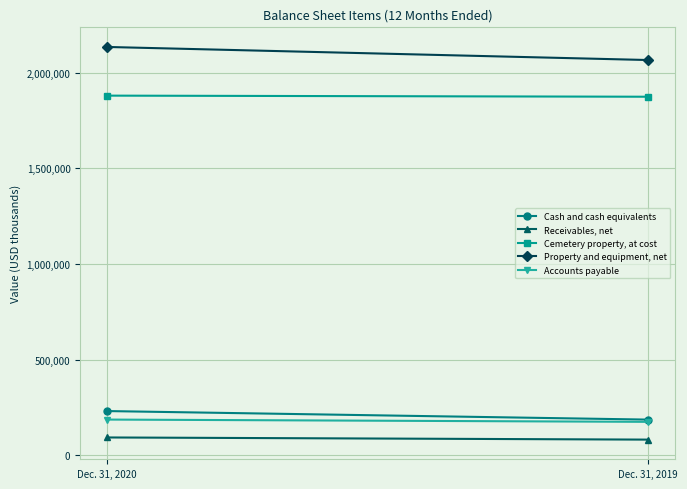

What is the sum of the Accounts payable values at Dec. 31, 2019 and Dec. 31, 2020?

360895